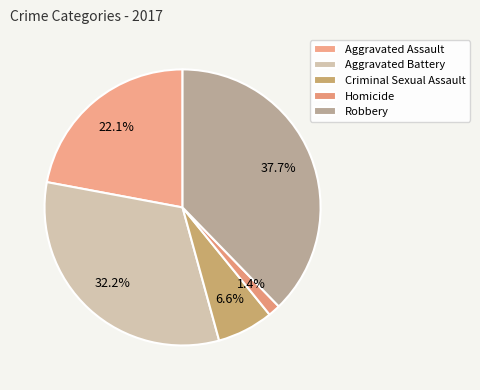

Rank the categories by value from lowest to highest.

Homicide, Criminal Sexual Assault, Aggravated Assault, Aggravated Battery, Robbery